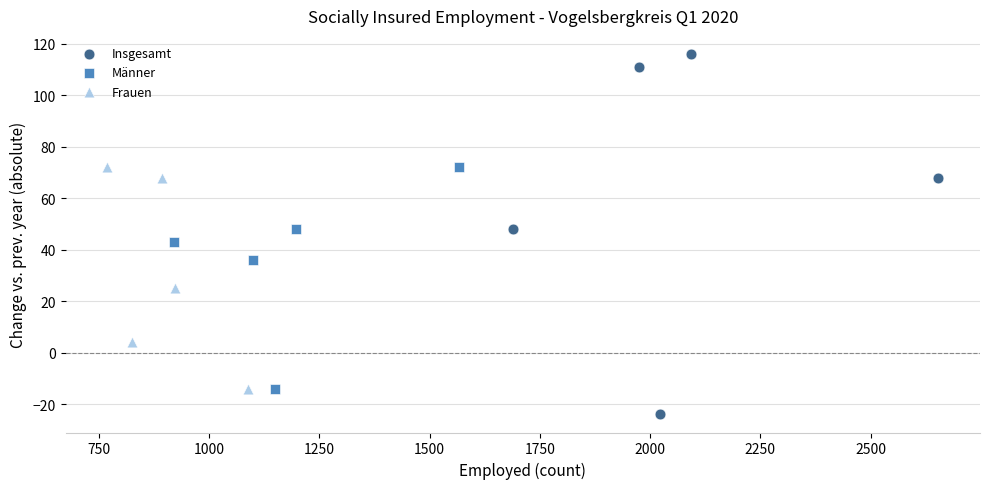

Which series has the largest Y range (max minus min)?

Insgesamt